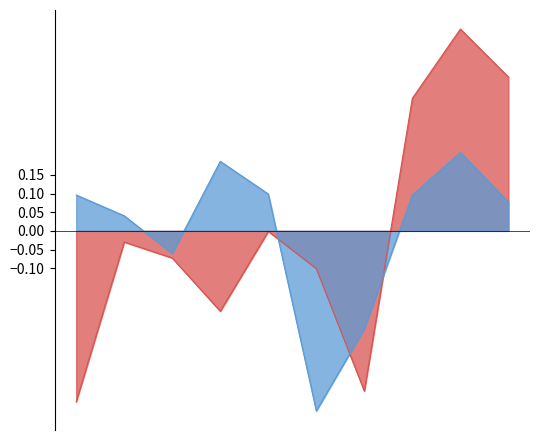

Does the chart have visible grid lines?

No